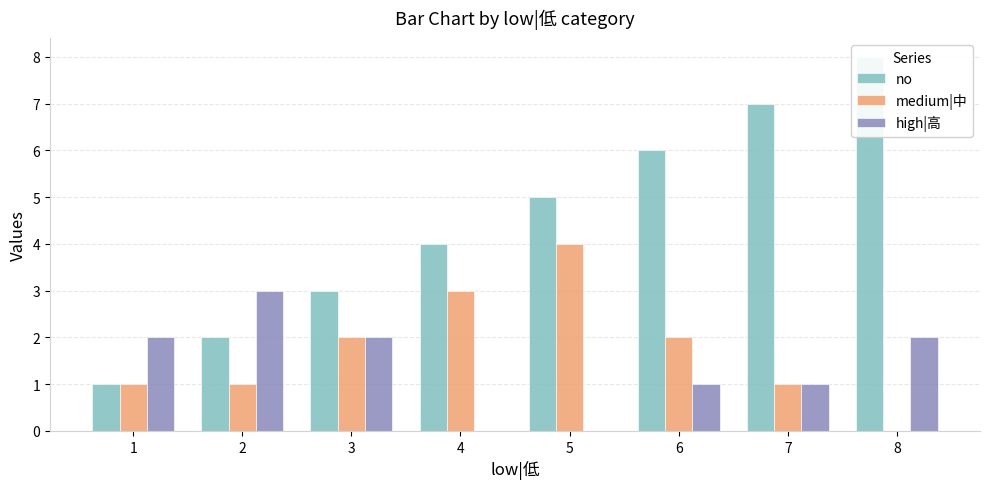

Reading right to left, transcribe all the data shown in this chart.

no: 8	7	6	5	4	3	2	1
medium|中: 0	1	2	4	3	2	1	1
high|高: 2	1	1	0	0	2	3	2